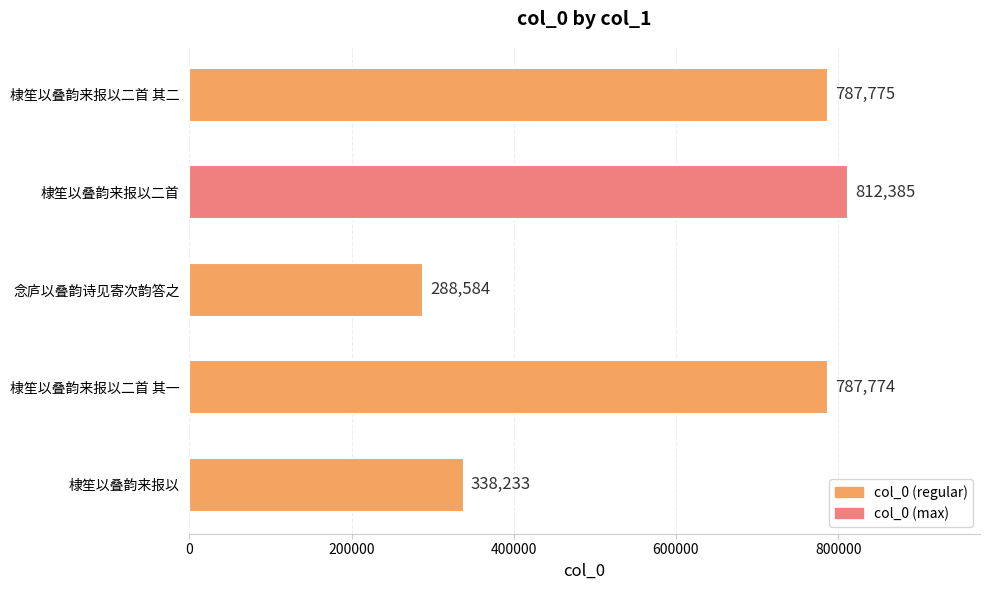

Reading bottom to top, transcribe all the data shown in this chart.

棣笙以叠韵来报以=338233	棣笙以叠韵来报以二首 其一=787774	念庐以叠韵诗见寄次韵答之=288584	棣笙以叠韵来报以二首=812385	棣笙以叠韵来报以二首 其二=787775